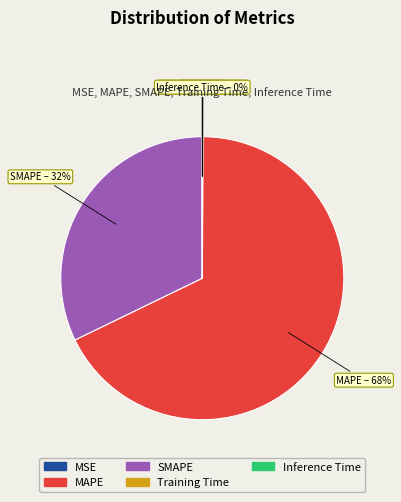

What is the largest slice in the pie chart?

MAPE